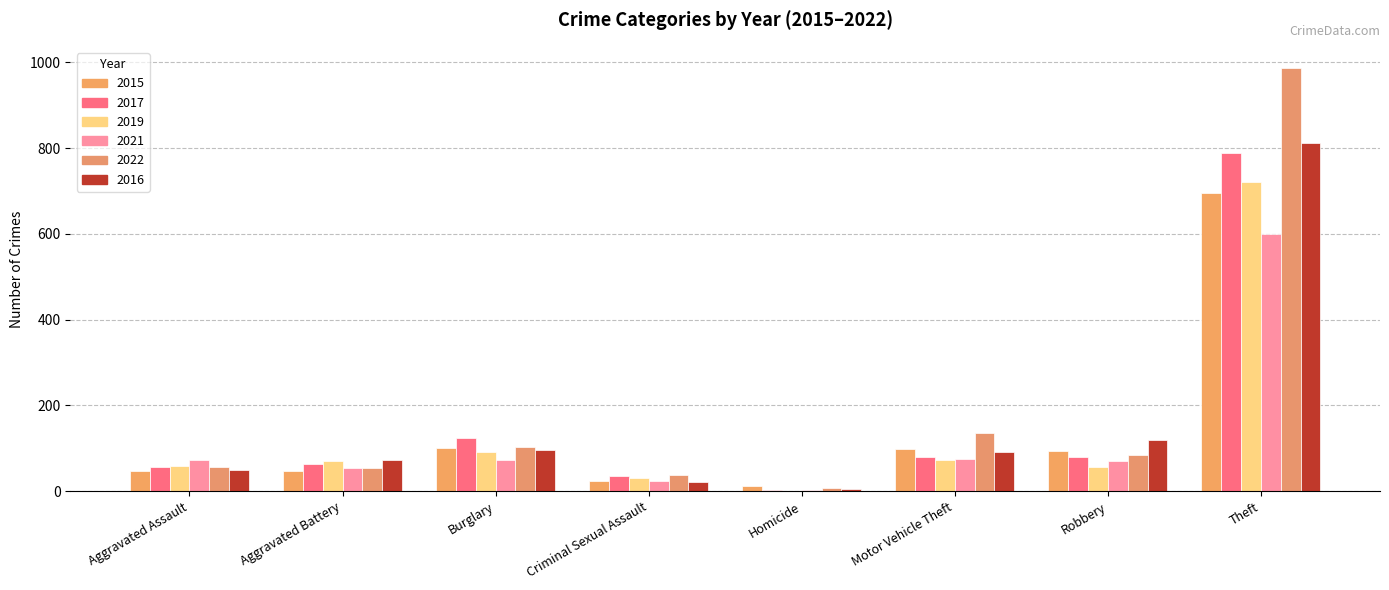

Reading left to right, what are all the values shown in this chart?

2015: Aggravated Assault=47	Aggravated Battery=46	Burglary=100	Criminal Sexual Assault=24	Homicide=11	Motor Vehicle Theft=99	Robbery=94	Theft=695
2017: Aggravated Assault=56	Aggravated Battery=63	Burglary=123	Criminal Sexual Assault=35	Homicide=3	Motor Vehicle Theft=79	Robbery=79	Theft=789
2019: Aggravated Assault=58	Aggravated Battery=70	Burglary=91	Criminal Sexual Assault=31	Homicide=0	Motor Vehicle Theft=73	Robbery=57	Theft=721
2021: Aggravated Assault=72	Aggravated Battery=54	Burglary=72	Criminal Sexual Assault=24	Homicide=2	Motor Vehicle Theft=76	Robbery=71	Theft=600
2022: Aggravated Assault=57	Aggravated Battery=55	Burglary=104	Criminal Sexual Assault=37	Homicide=7	Motor Vehicle Theft=135	Robbery=85	Theft=987
2016: Aggravated Assault=50	Aggravated Battery=72	Burglary=97	Criminal Sexual Assault=21	Homicide=5	Motor Vehicle Theft=92	Robbery=120	Theft=811